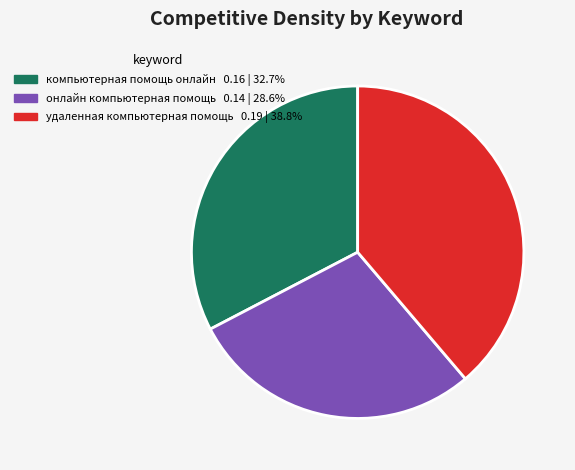

Does онлайн компьютерная помощь 0.14 | 28.6% represent more than half of the total?

No